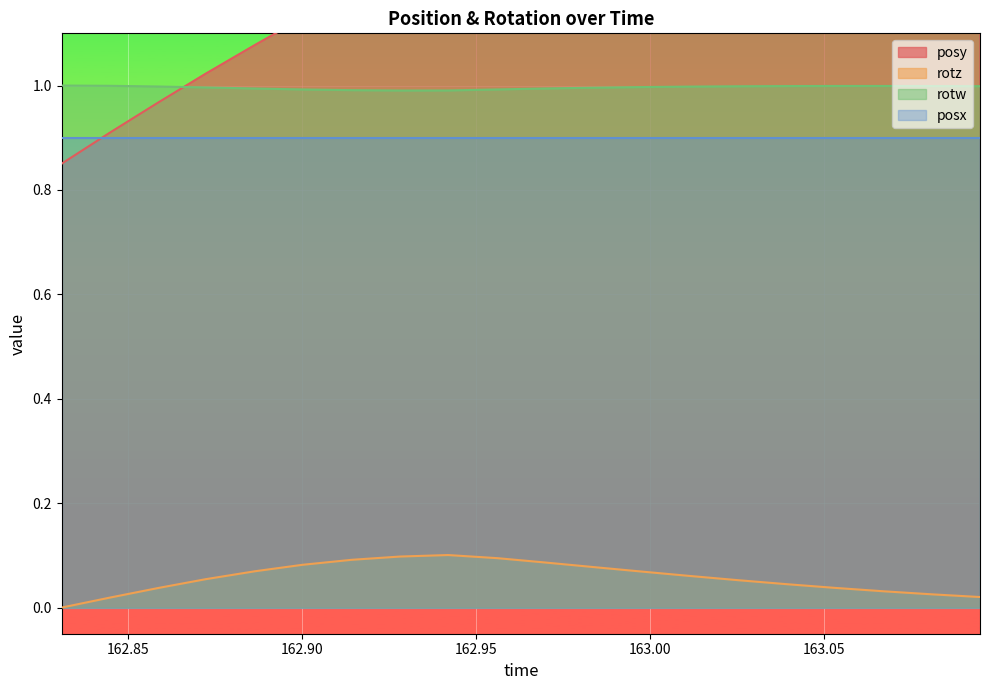

Is the value of posy at 163.0809 greater than the value of rotz at 163.0115?

Yes